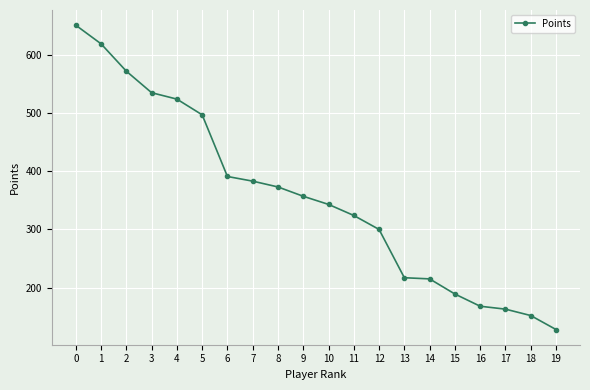

What is the change in value from 1 to 16?

-451